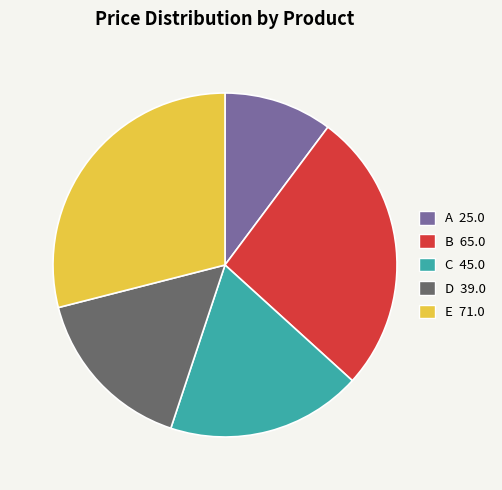

Which category has the smallest portion of the pie?

A